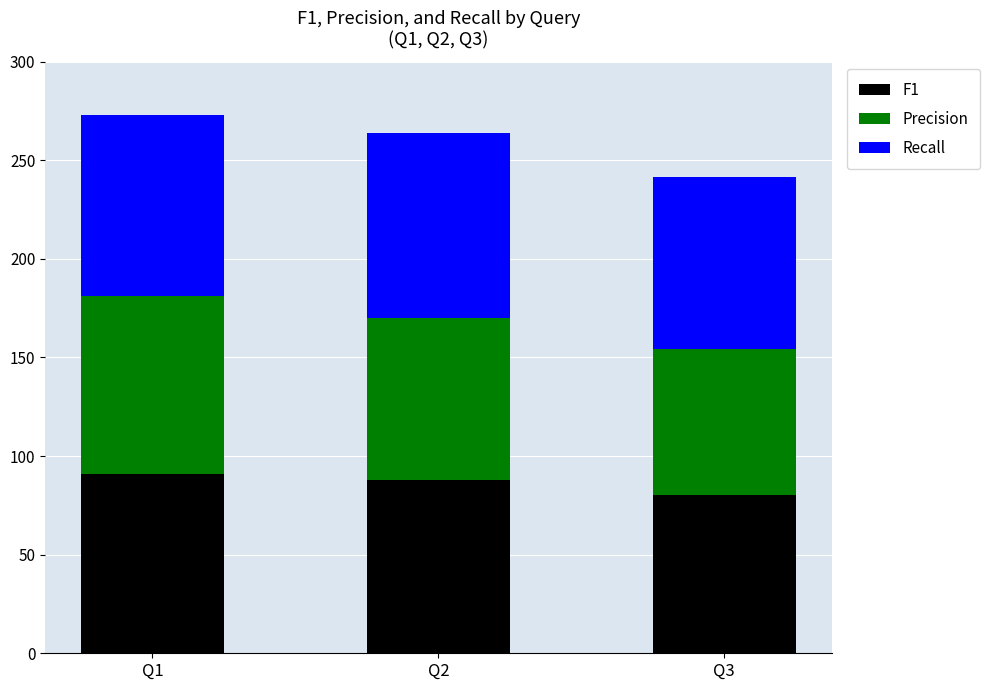

The value of F1 at Q1 is 58.2. True or false?

False